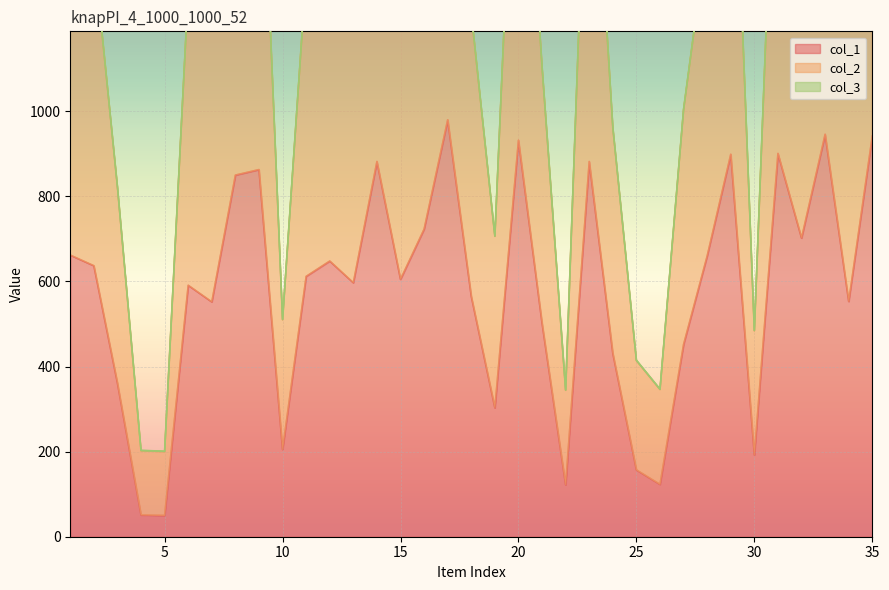

Which series has the largest total across all categories?

col_2